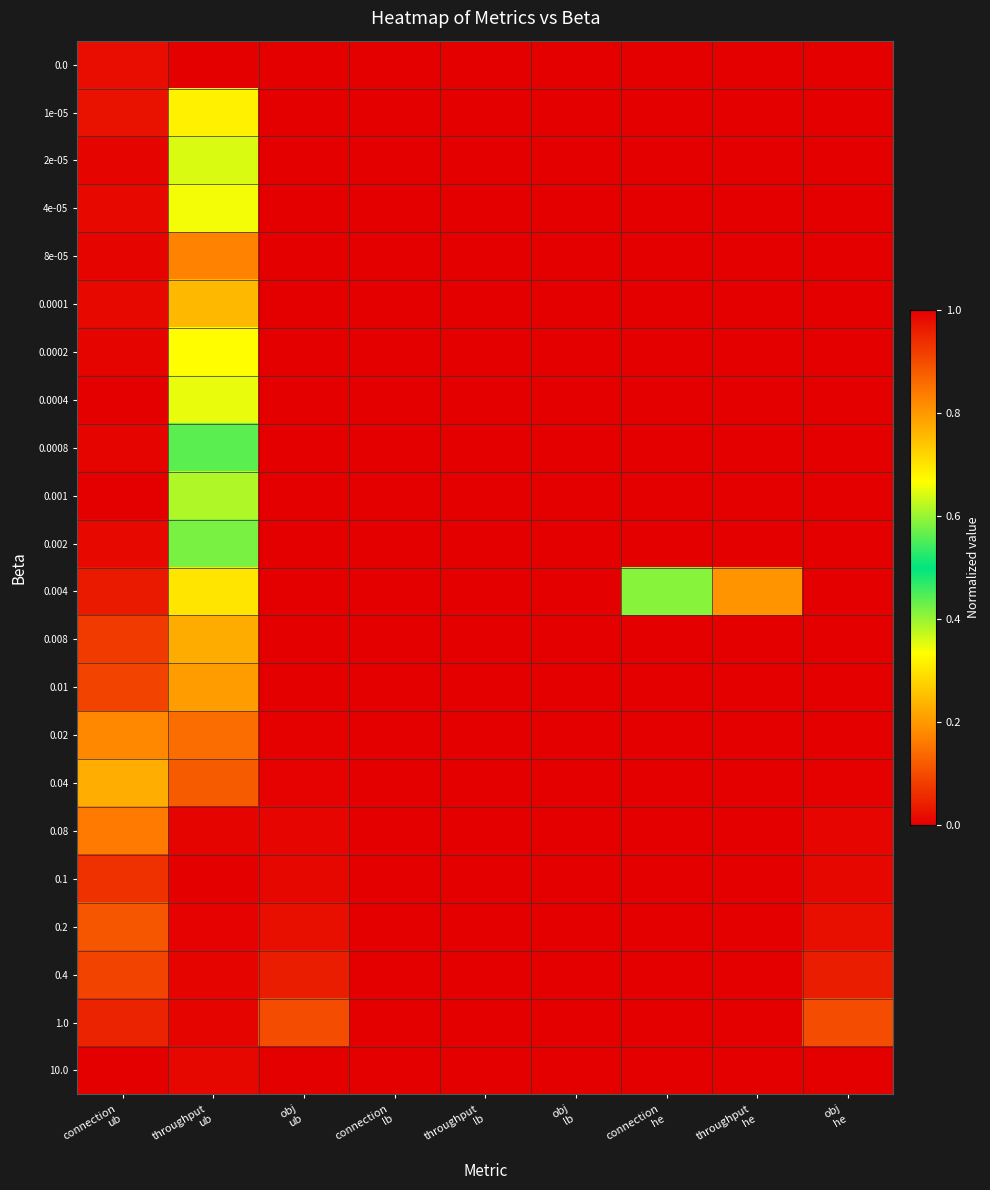

At throughput ub, list the series in order from smallest to largest.

0.0, 8e-05, 0.0001, 1e-05, 0.0002, 4e-05, 0.0004, 2e-05, 0.001, 0.0008, 0.002, 0.004, 0.008, 0.01, 0.02, 0.04, 10.0, 0.08, 0.4, 1.0, 0.2, 0.1